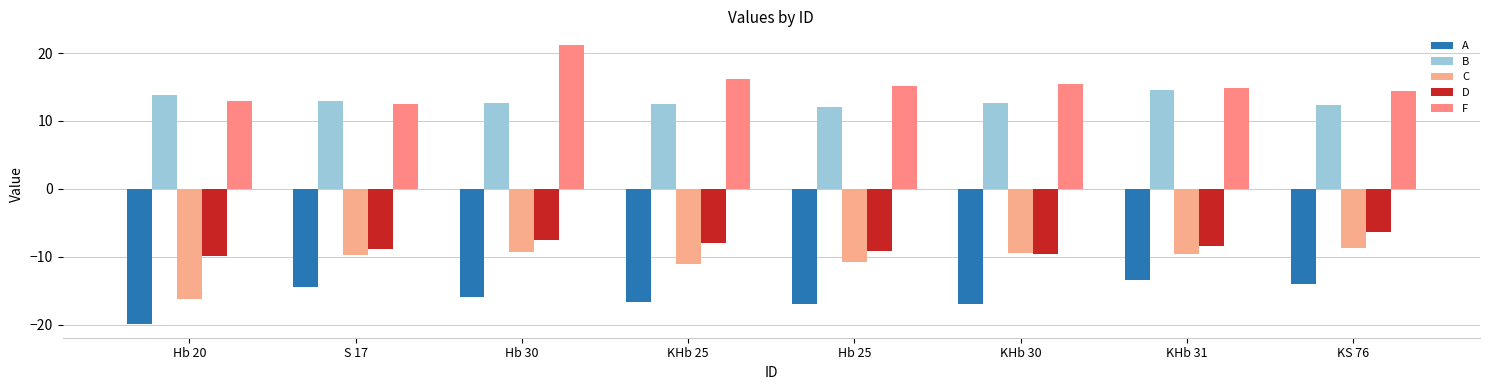

Which series has the widest spread of values?

F